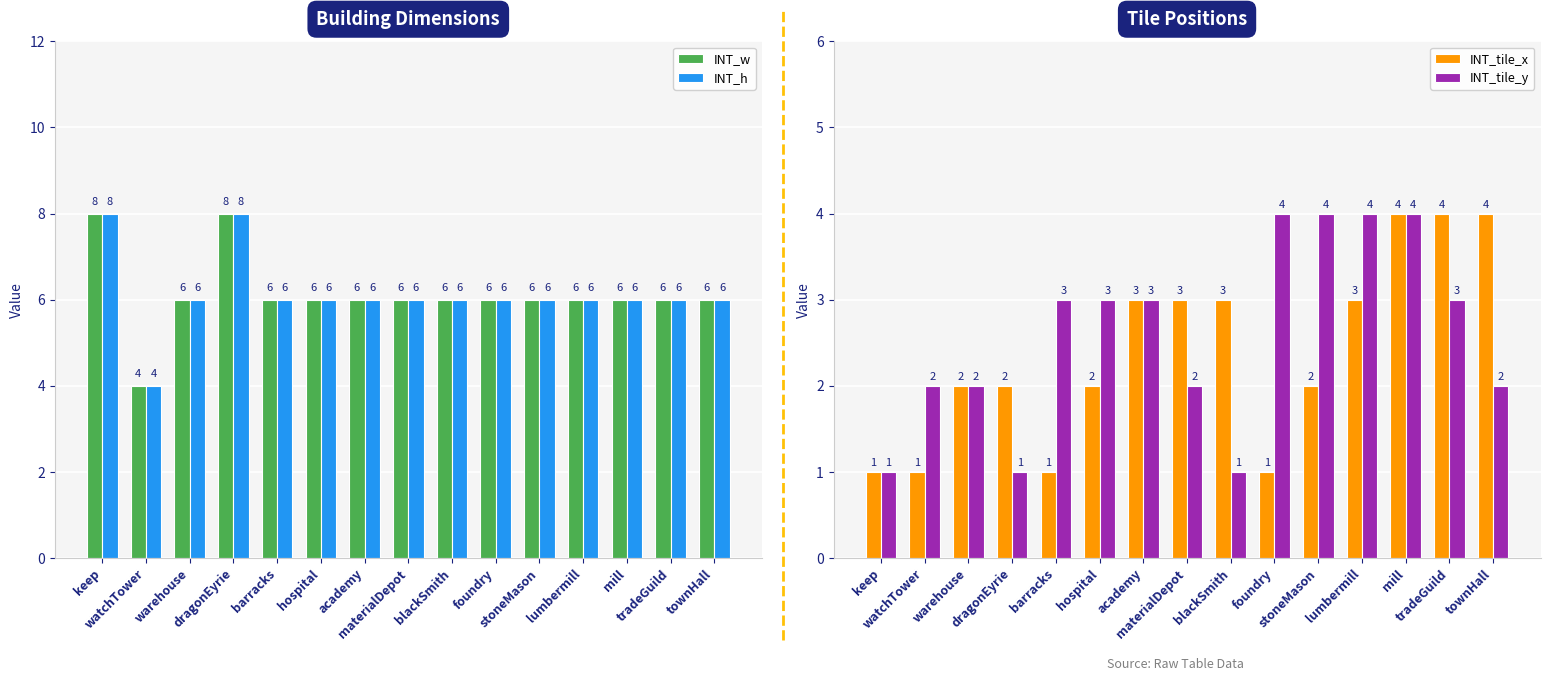

True or false: INT_w has a value of 6 at mill.

True